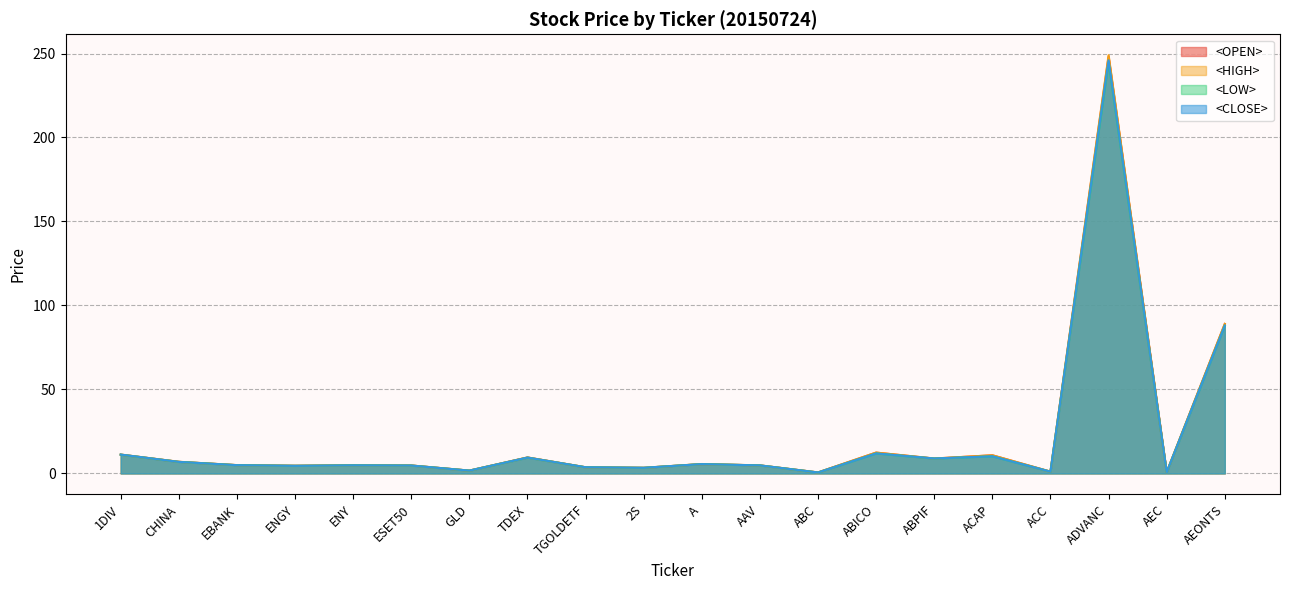

Which label corresponds to the largest value in the chart?

ADVANC